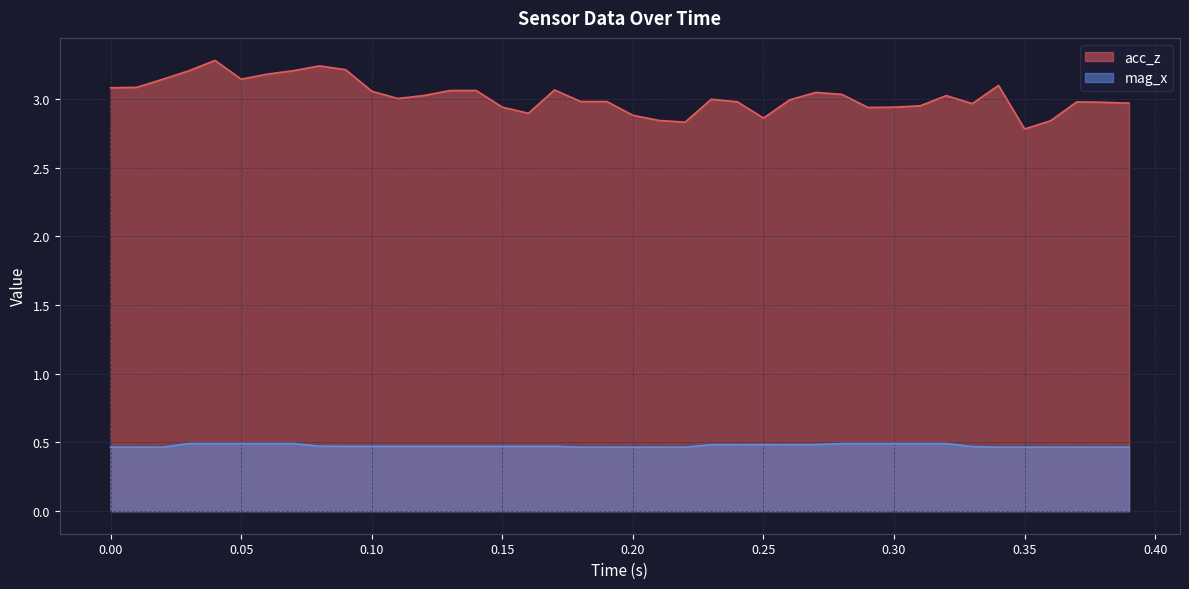

Reading left to right, extract all data points from this chart.

acc_z: 3.1	3.1	3.1	3.2	3.3	3.1	3.2	3.2	3.2	3.2	3.1	3.0	3.0	3.1	3.1	2.9	2.9	3.1	3.0	3.0	2.9	2.8	2.8	3.0	3.0	2.9	3.0	3.0	3.0	2.9	2.9	2.9	3.0	3.0	3.1	2.8	2.8	3.0	3.0	3.0
mag_x: 0.5	0.5	0.5	0.5	0.5	0.5	0.5	0.5	0.5	0.5	0.5	0.5	0.5	0.5	0.5	0.5	0.5	0.5	0.5	0.5	0.5	0.5	0.5	0.5	0.5	0.5	0.5	0.5	0.5	0.5	0.5	0.5	0.5	0.5	0.5	0.5	0.5	0.5	0.5	0.5